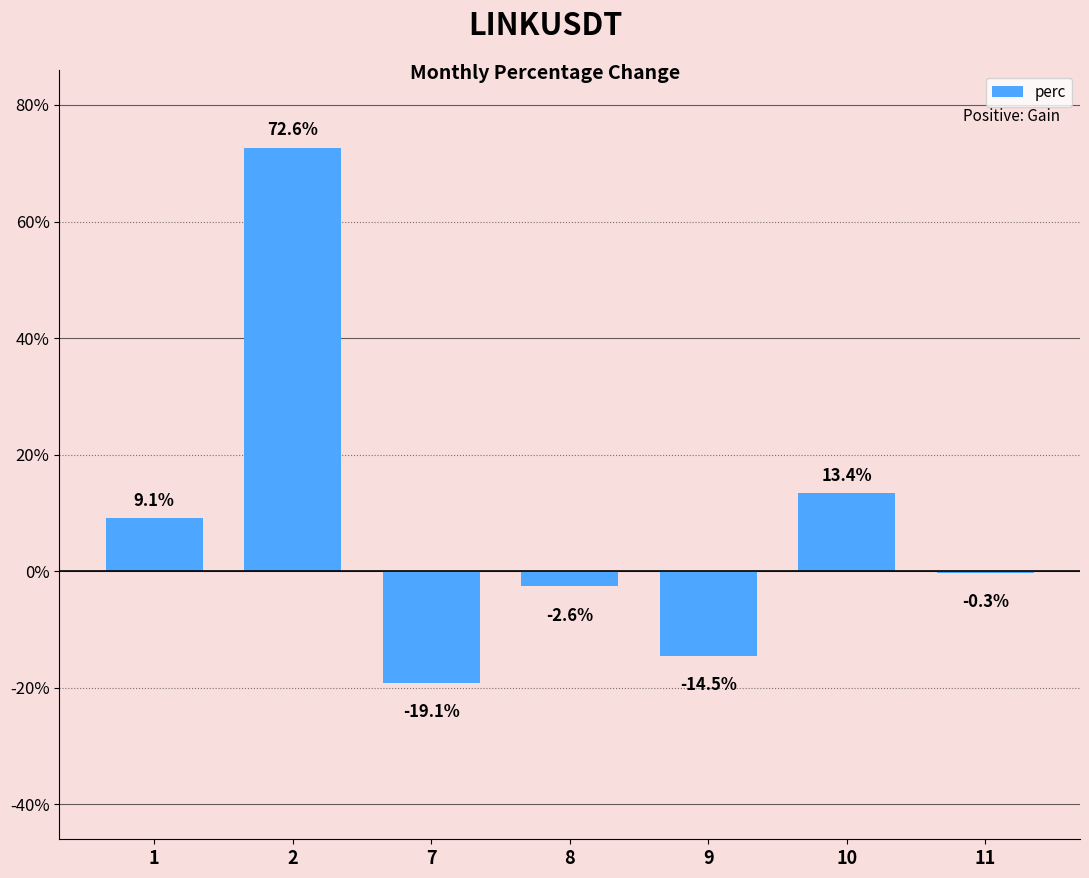

At which label is the value closest to 26?

10